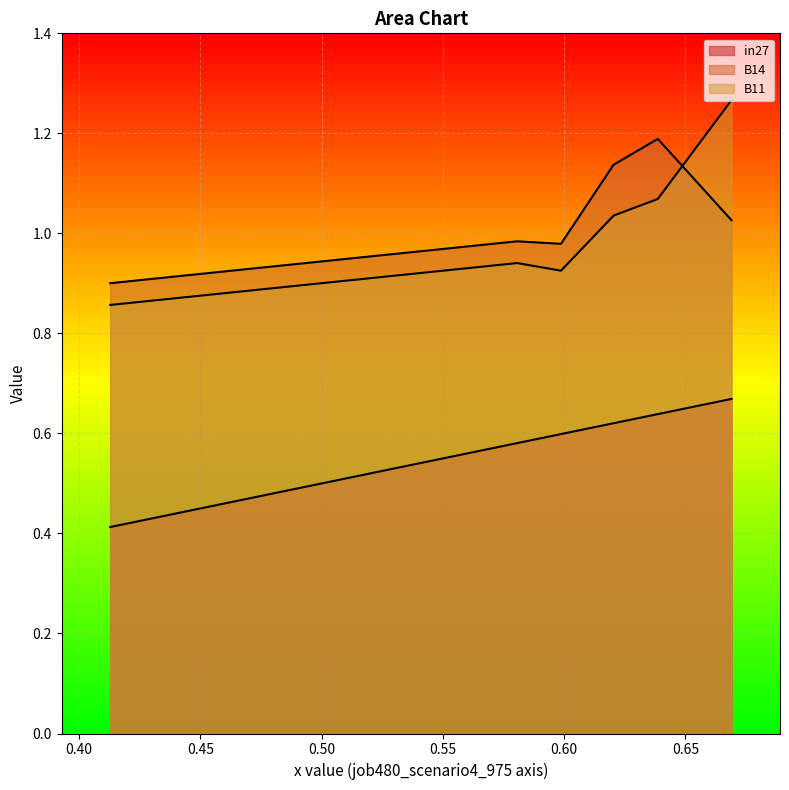

How many intersections are there between B14 and B11?

2